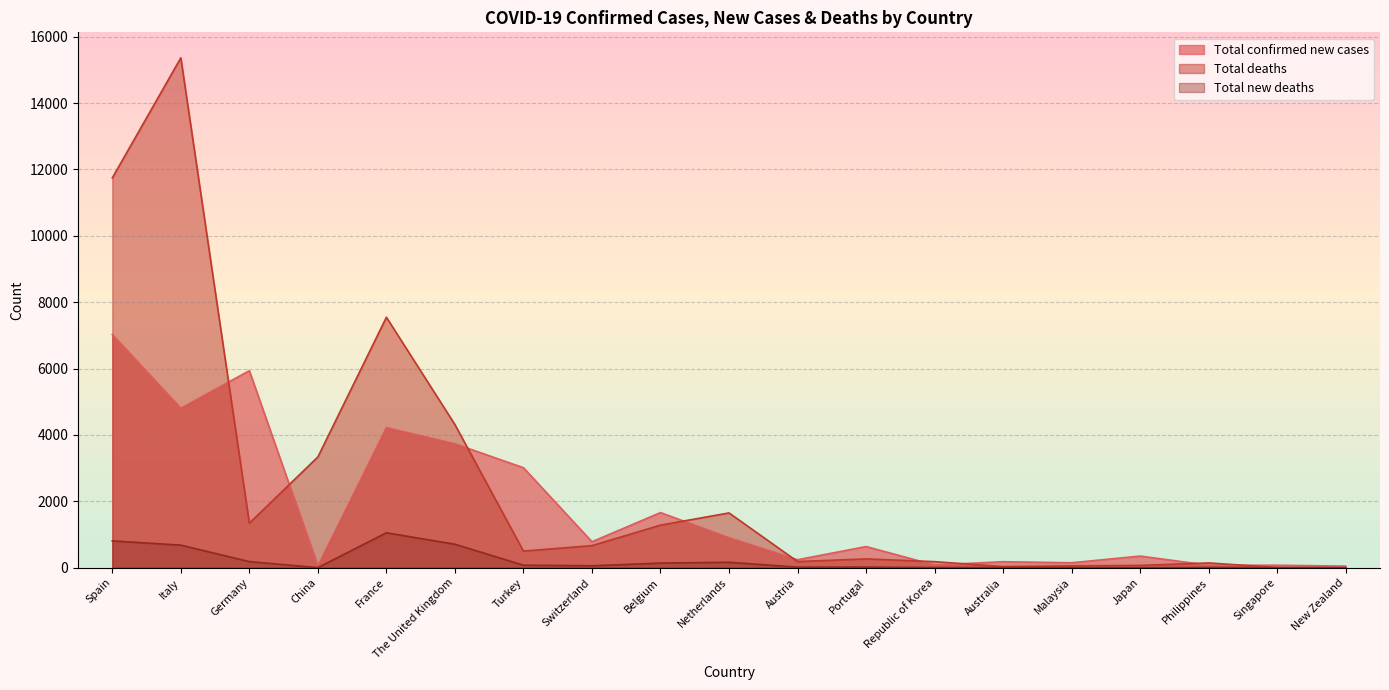

Which has a higher value, Italy or Portugal?

Italy